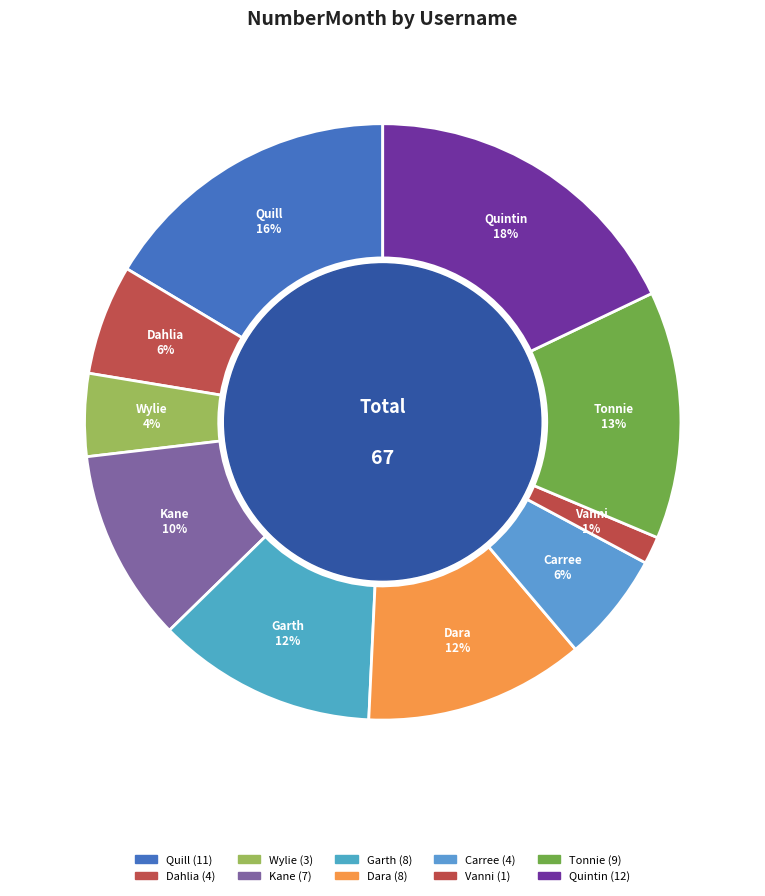

Does Garth account for over 50% of the chart?

No